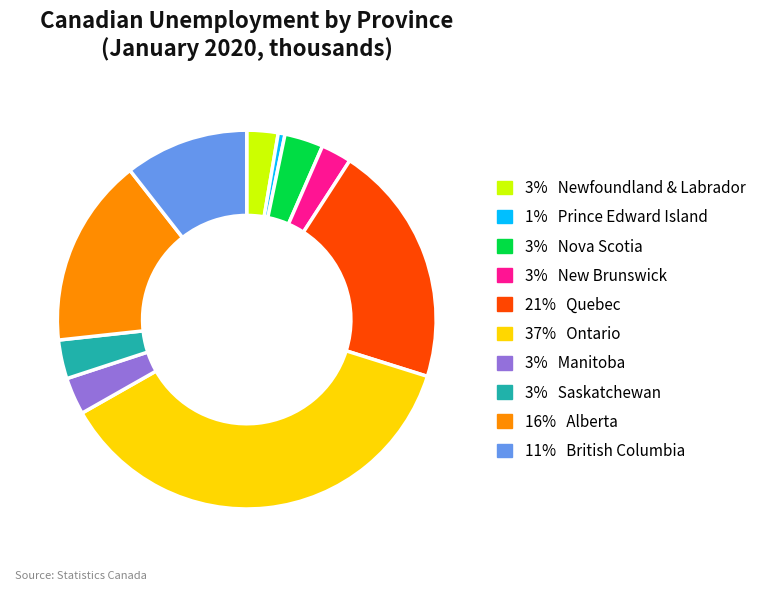

Is the sum of 3% Newfoundland & Labrador and 1% Prince Edward Island greater than half?

No